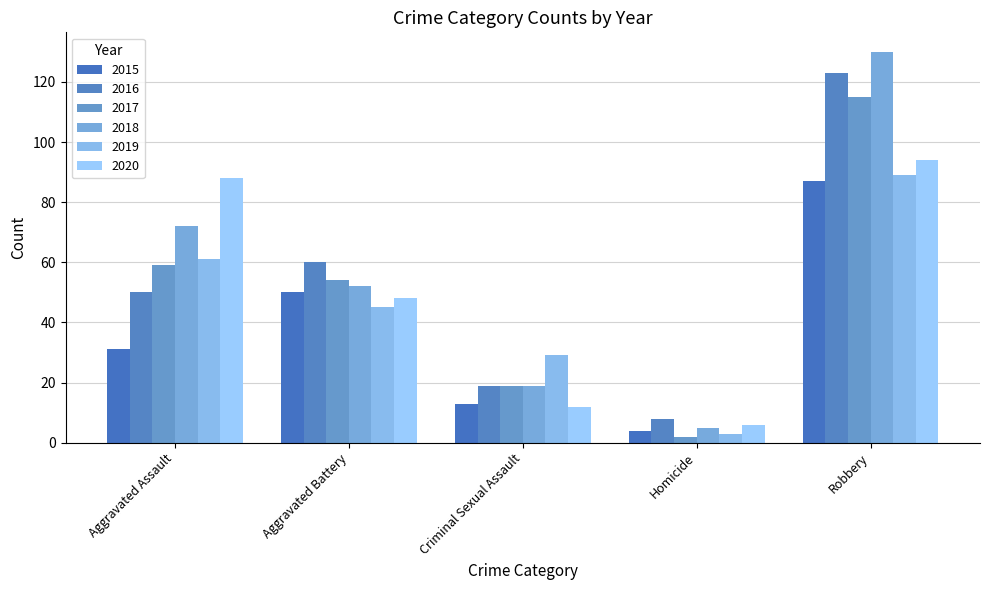

What is the sum of all 2019 values?

227